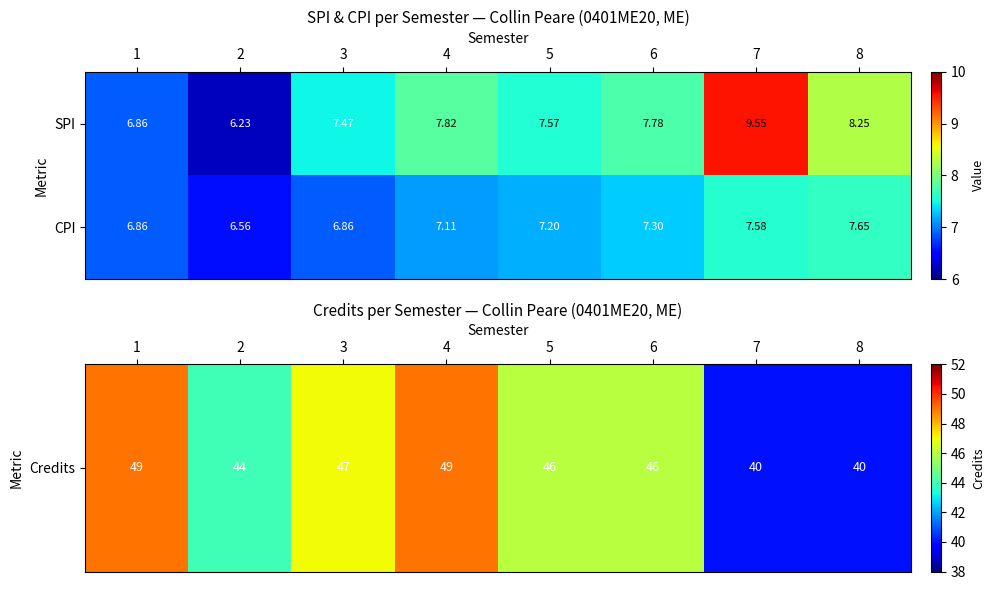

Which series has the largest total across all categories?

SPI